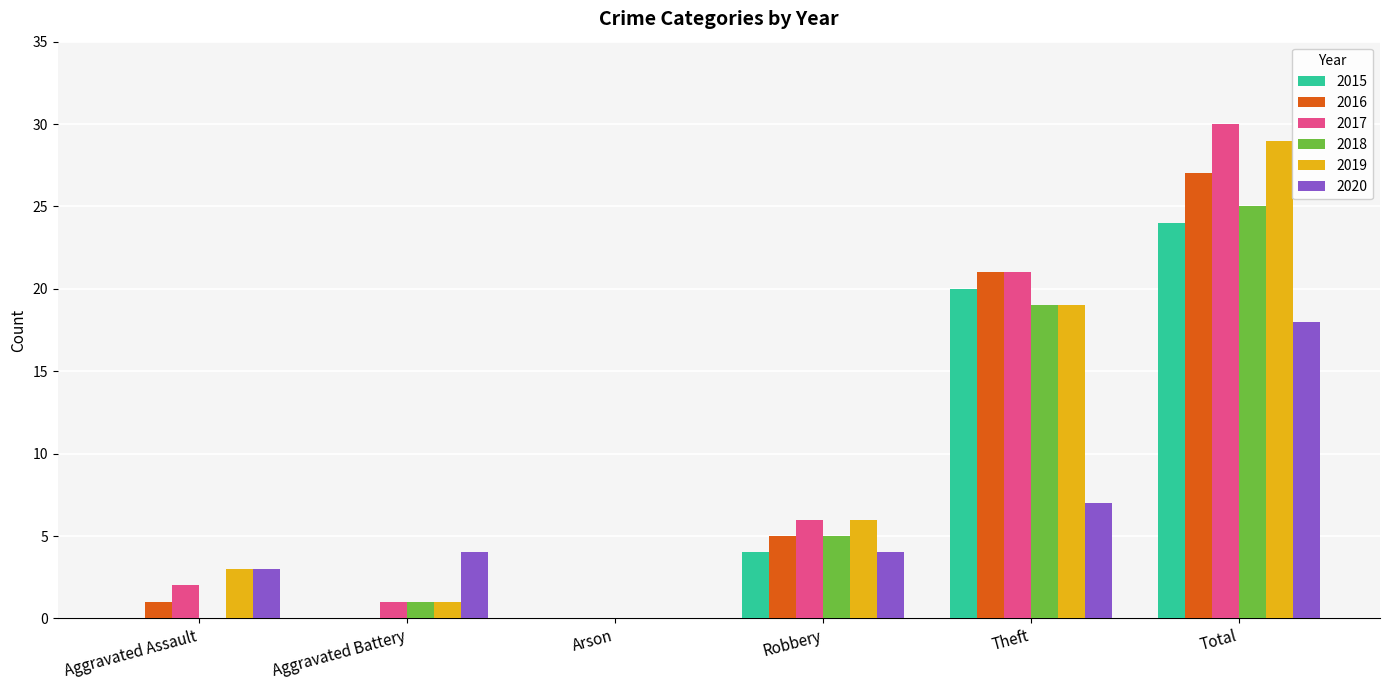

Is the value of 2015 at Aggravated Battery greater than the value of 2020 at Aggravated Assault?

No